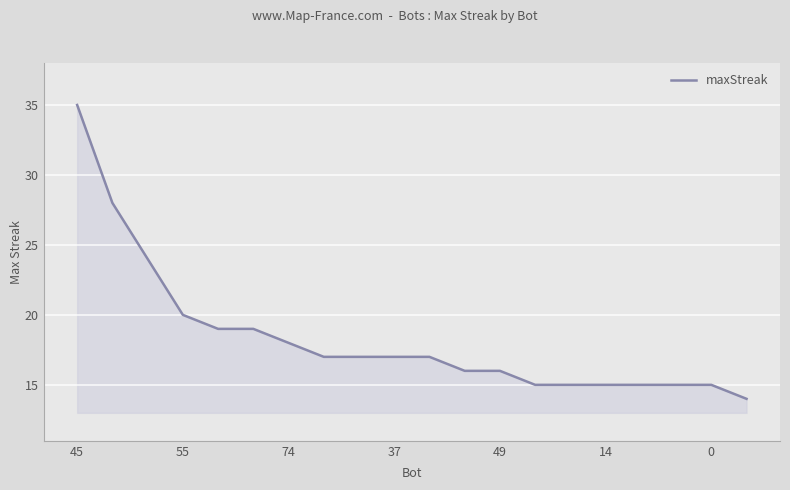

What is the smallest value displayed?

14